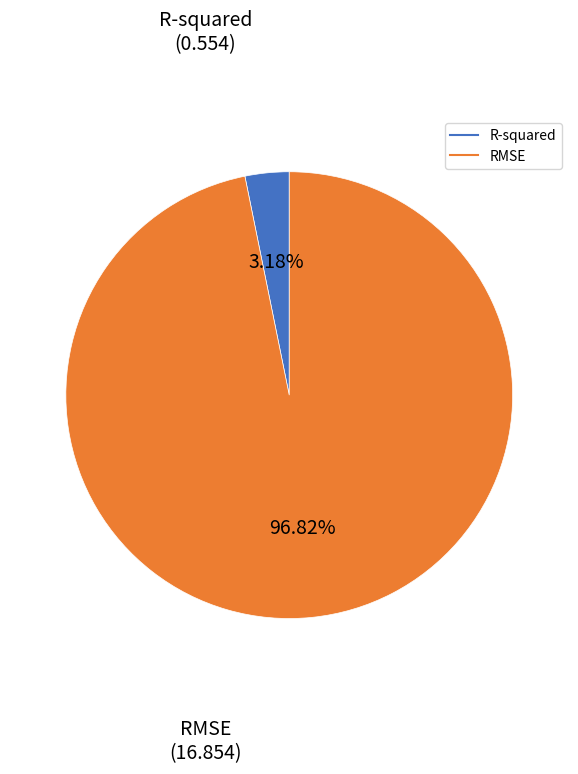

Which has a higher value, R-squared or RMSE?

RMSE